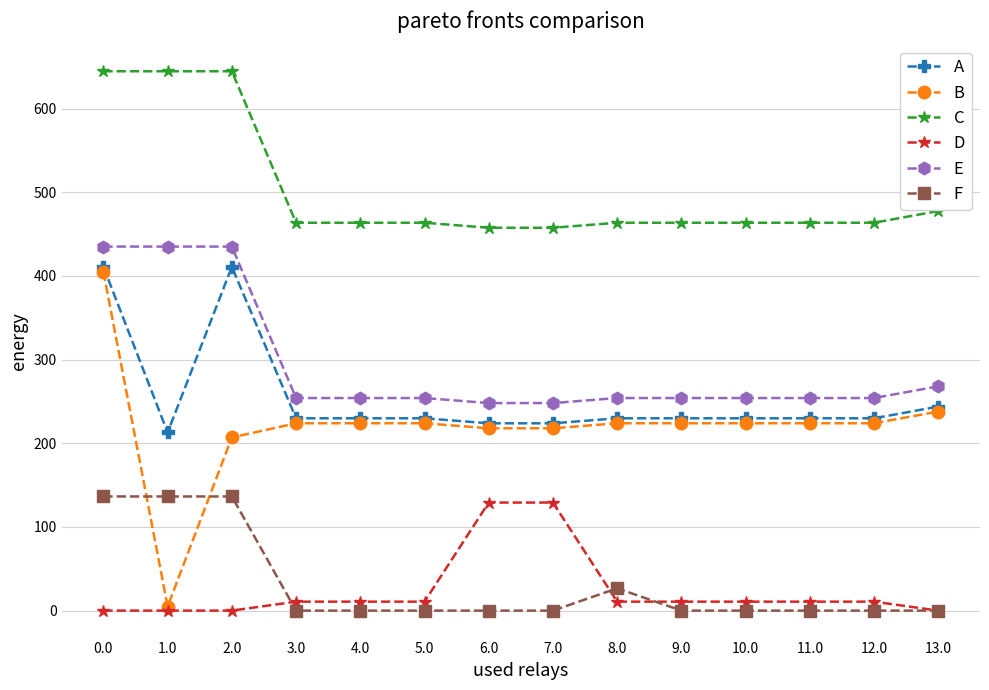

The value of D at 0.0 is -88.5. True or false?

False